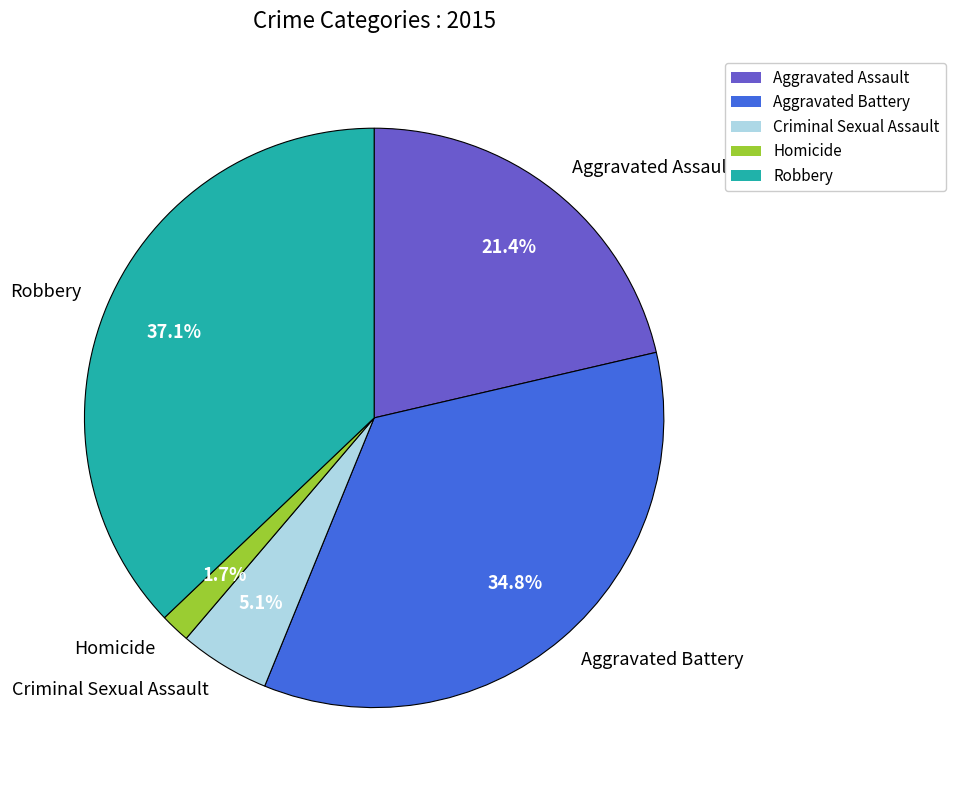

The Homicide slice represents 12% of the pie. True or false?

False